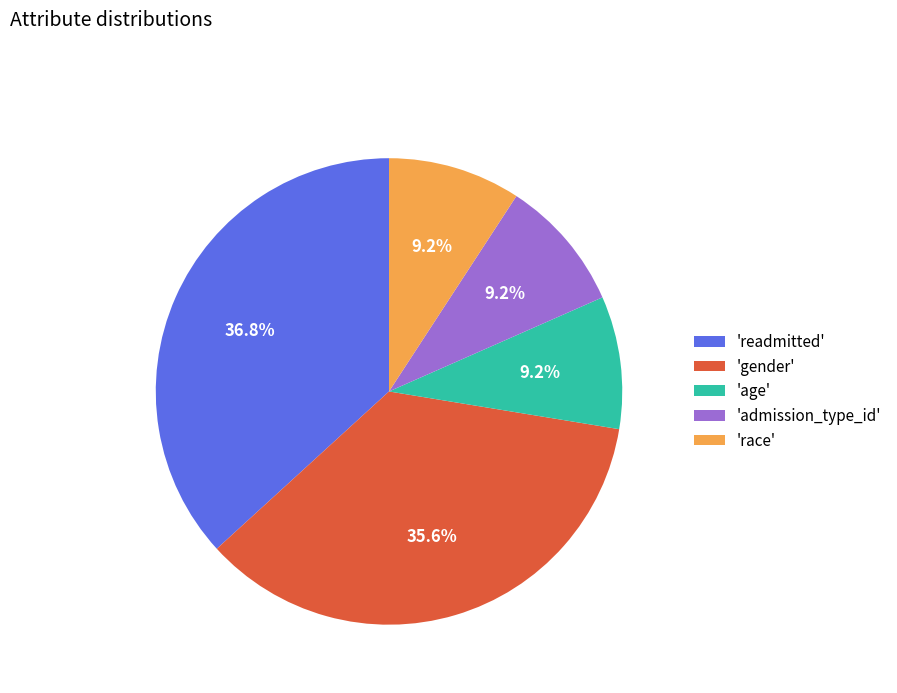

What percentage is NOT represented by 'age'?

90.8%